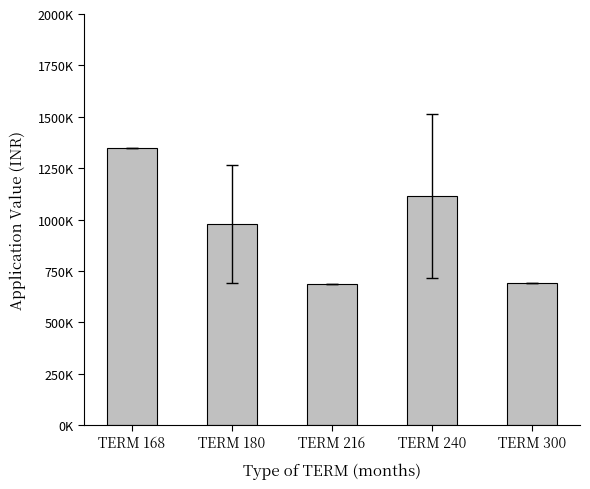

The value at TERM 300 is 689727.0. True or false?

True